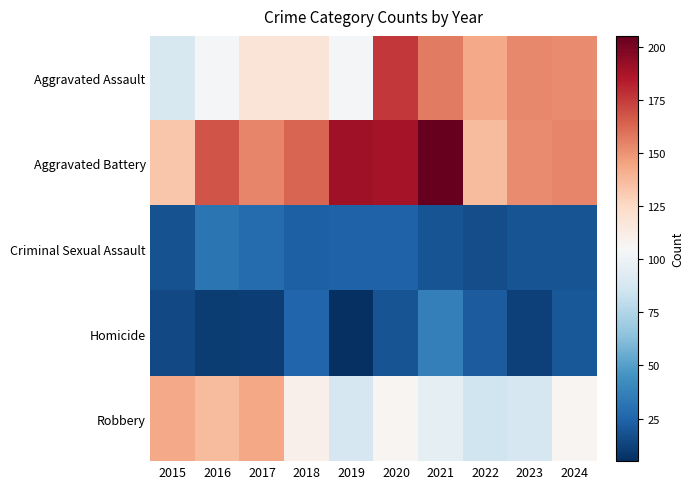

Reading left to right, list all the values displayed in this chart.

Aggravated Assault: 2015=89	2016=103	2017=118	2018=118	2019=103	2020=176	2021=157	2022=143	2023=153	2024=152
Aggravated Battery: 2015=133	2016=168	2017=154	2018=163	2019=190	2020=188	2021=205	2022=137	2023=152	2024=154
Criminal Sexual Assault: 2015=18	2016=32	2017=28	2018=23	2019=24	2020=24	2021=19	2022=16	2023=19	2024=19
Homicide: 2015=15	2016=10	2017=11	2018=26	2019=5	2020=19	2021=37	2022=22	2023=12	2024=20
Robbery: 2015=143	2016=137	2017=144	2018=110	2019=88	2020=107	2021=95	2022=85	2023=88	2024=107